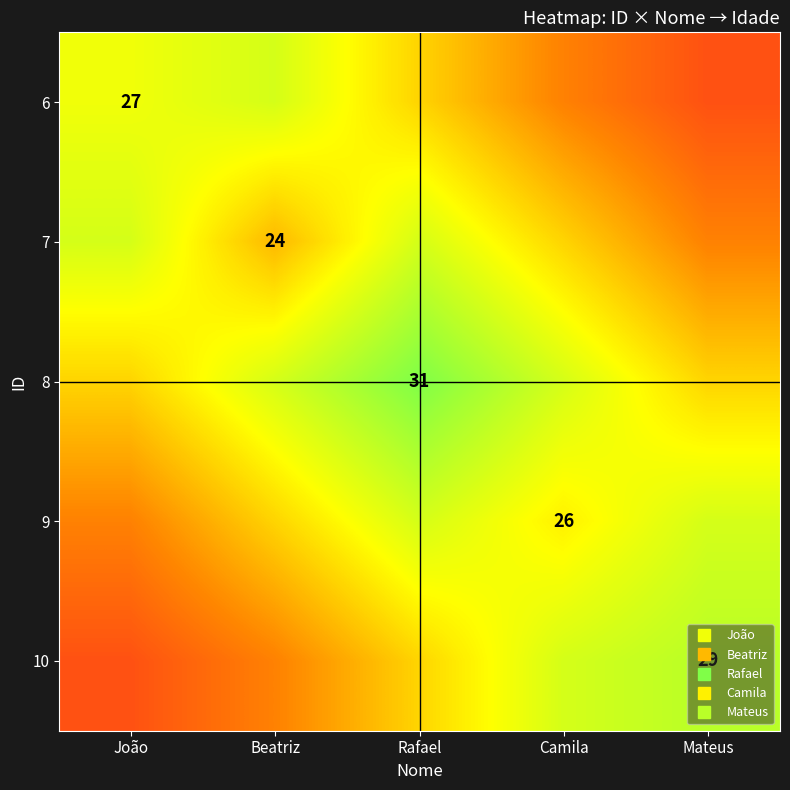

At which label does 10 first exceed 25?

Camila